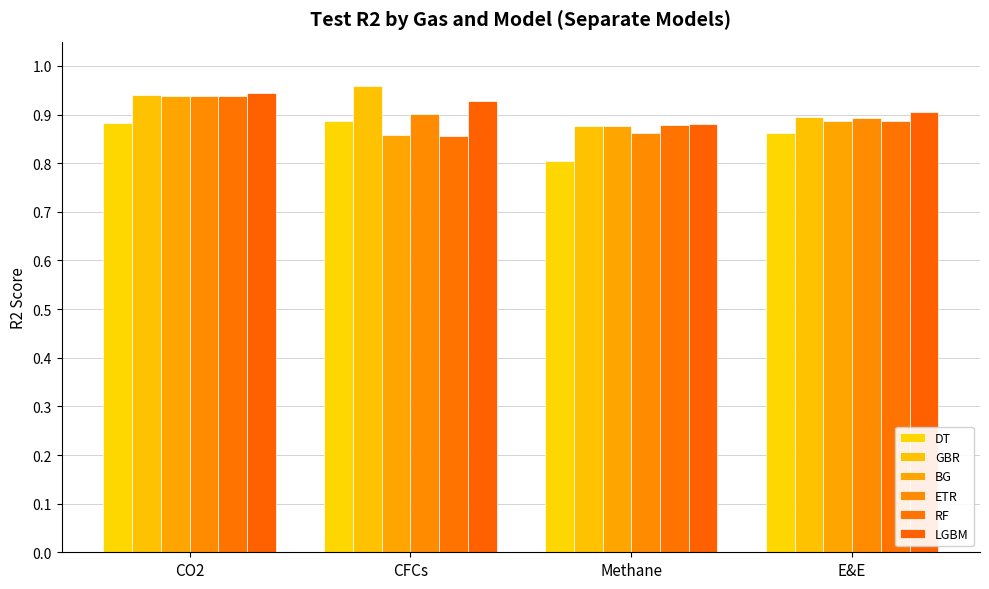

Are the bars grouped side by side (vs. stacked)?

Yes